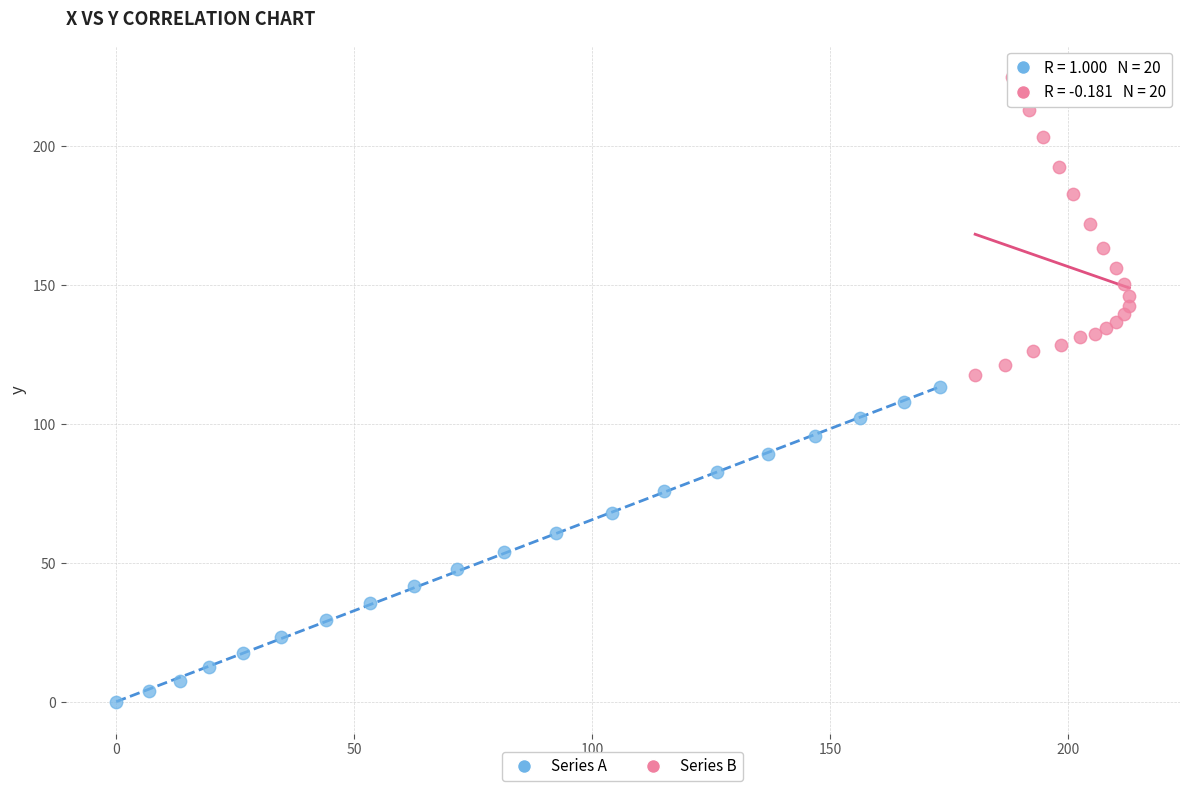

Which series contains the highest Y value?

Series B